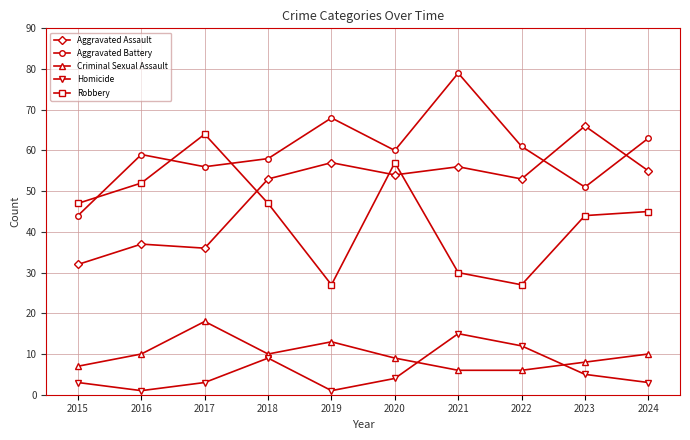

At which label does Aggravated Battery first exceed 60?

2019